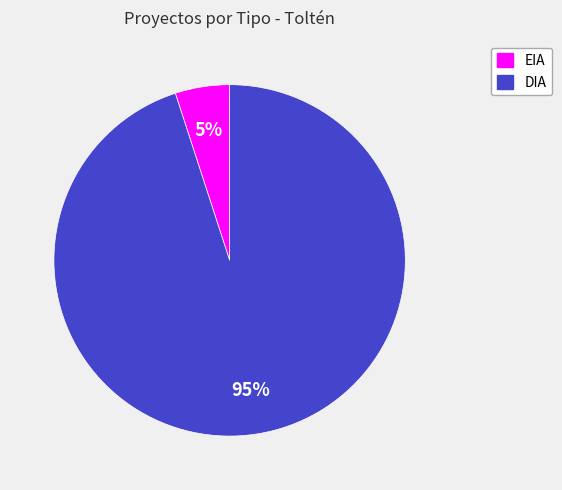

How many segments does this pie chart have?

2